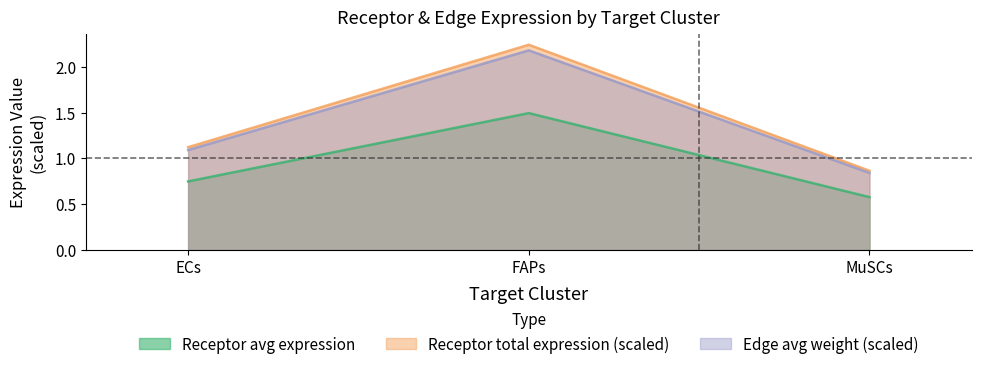

At how many categories does at least one series exceed 2?

1